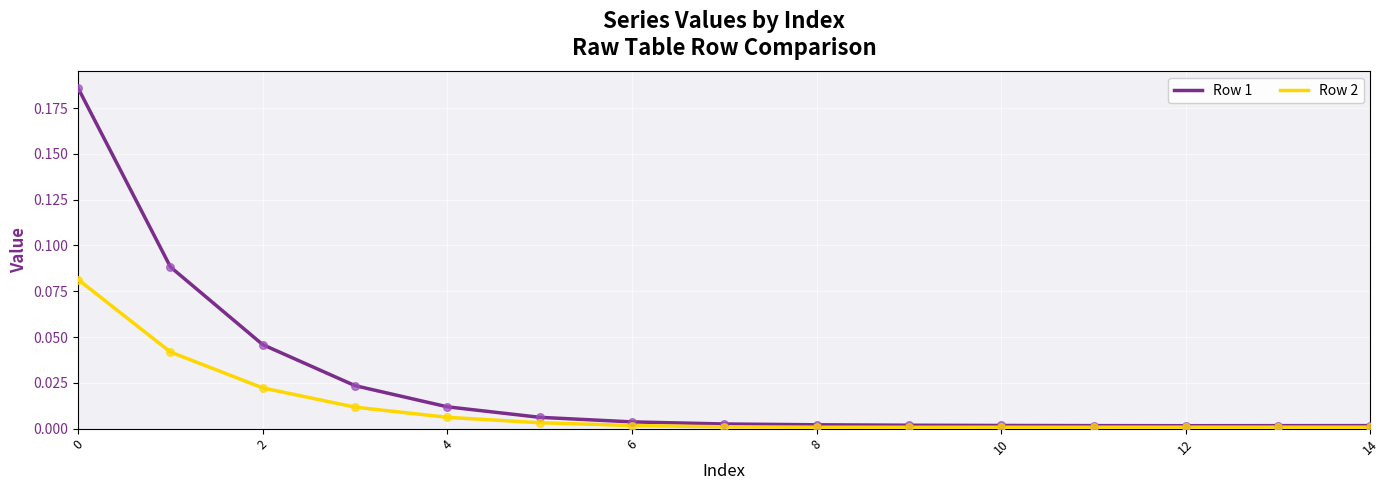

List the series in order of their overall mean, lowest first.

Row 2, Row 1